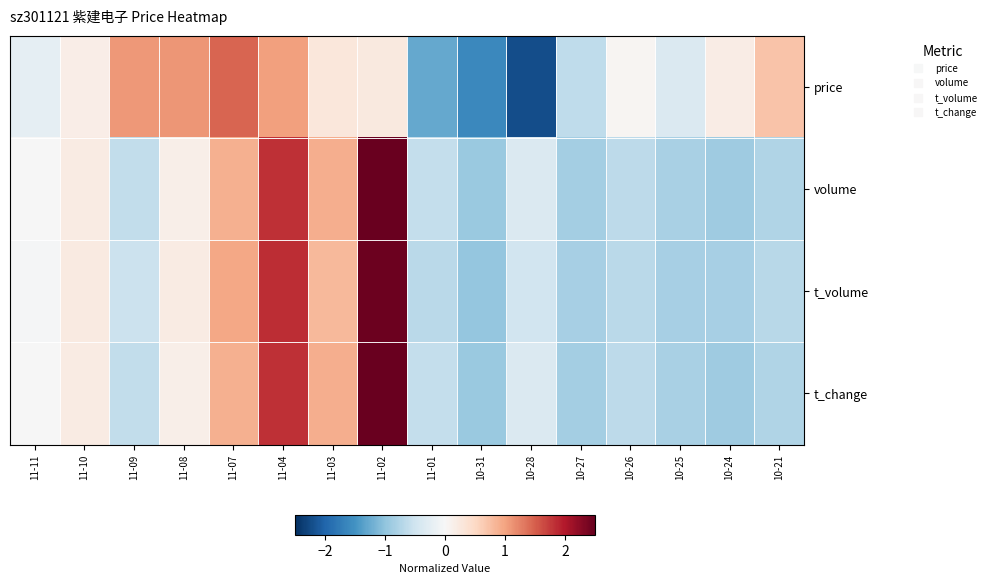

Reading right to left, list all the values displayed in this chart.

price: 10-21=0.7	10-24=0.2	10-25=-0.4	10-26=0.0	10-27=-0.6	10-28=-2.2	10-31=-1.6	11-01=-1.3	11-02=0.2	11-03=0.3	11-04=1.0	11-07=1.5	11-08=1.1	11-09=1.1	11-10=0.2	11-11=-0.2
volume: 10-21=-0.7	10-24=-0.9	10-25=-0.8	10-26=-0.7	10-27=-0.8	10-28=-0.4	10-31=-0.9	11-01=-0.6	11-02=2.5	11-03=0.9	11-04=1.8	11-07=0.9	11-08=0.1	11-09=-0.6	11-10=0.2	11-11=-0.0
t_volume: 10-21=-0.7	10-24=-0.8	10-25=-0.8	10-26=-0.7	10-27=-0.8	10-28=-0.5	10-31=-1.0	11-01=-0.7	11-02=2.5	11-03=0.8	11-04=1.8	11-07=1.0	11-08=0.2	11-09=-0.5	11-10=0.2	11-11=-0.0
t_change: 10-21=-0.7	10-24=-0.9	10-25=-0.8	10-26=-0.7	10-27=-0.8	10-28=-0.4	10-31=-0.9	11-01=-0.6	11-02=2.5	11-03=0.9	11-04=1.8	11-07=0.9	11-08=0.1	11-09=-0.6	11-10=0.2	11-11=-0.0